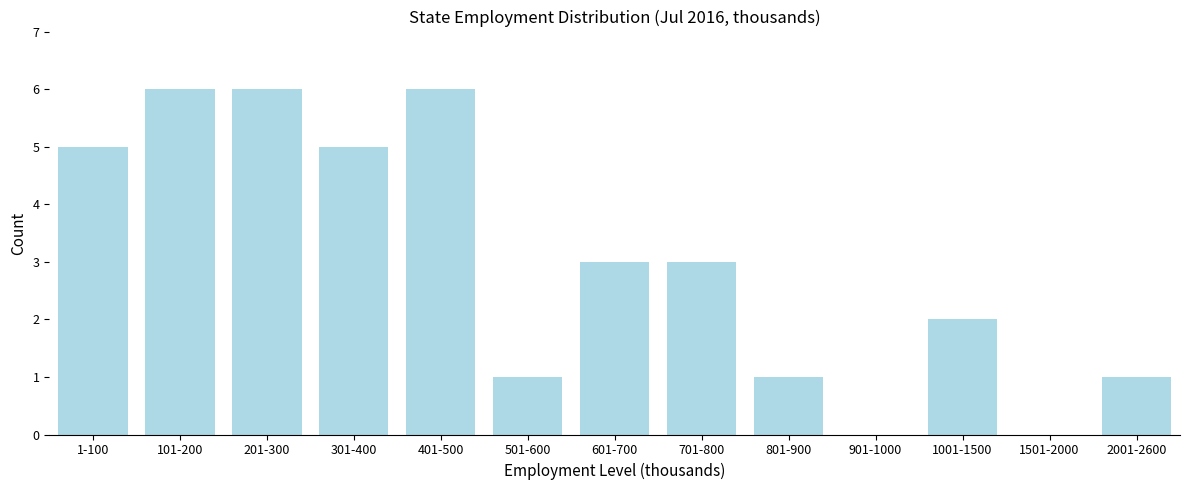

Reading left to right, what are all the values shown in this chart?

1-100=5	101-200=6	201-300=6	301-400=5	401-500=6	501-600=1	601-700=3	701-800=3	801-900=1	901-1000=0	1001-1500=2	1501-2000=0	2001-2600=1